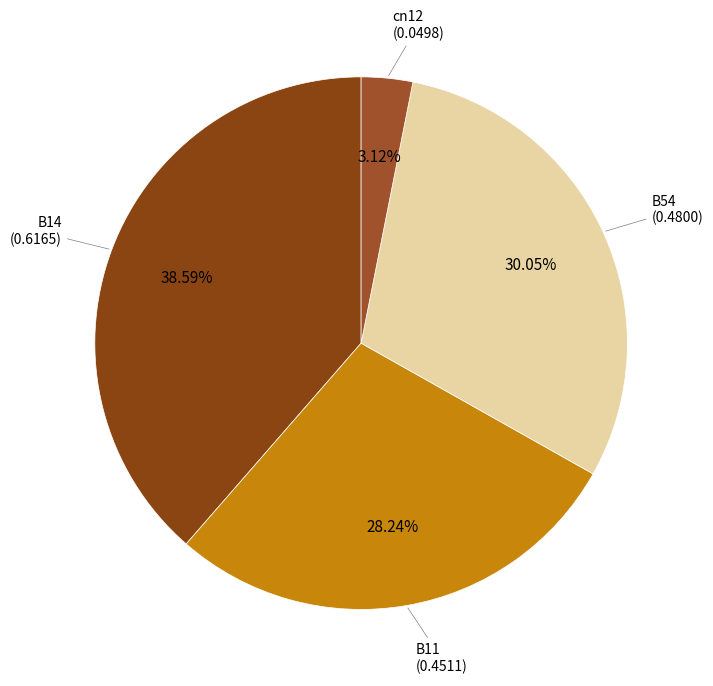

What percentage do B54 and B11 together represent?

58.3%